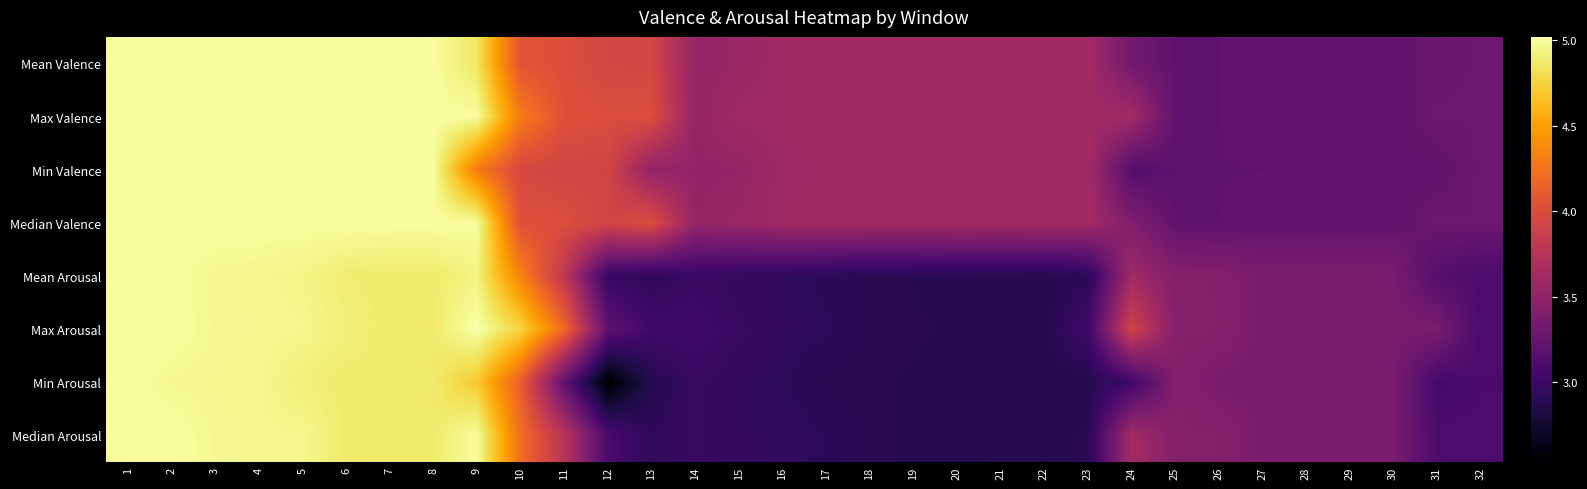

What is the total value across all series at 18?

26.0